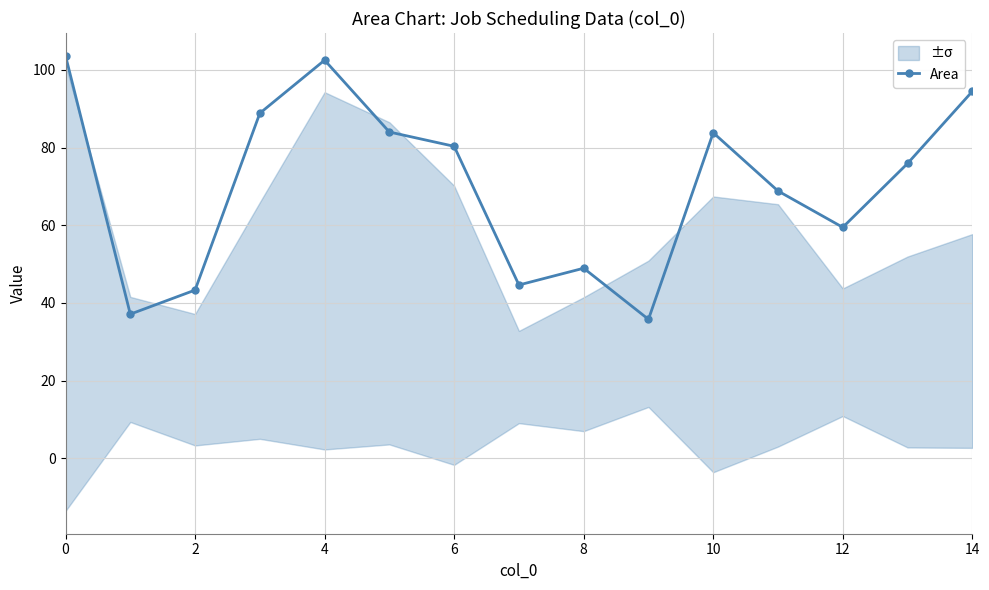

How many interior local valleys does the Area series have?

4